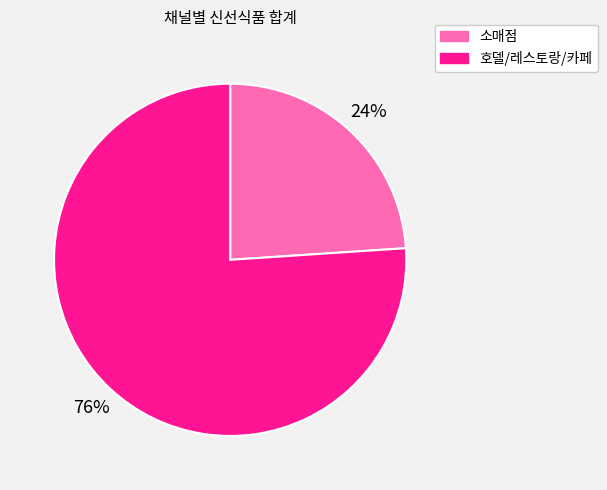

Does any single category account for the majority?

Yes